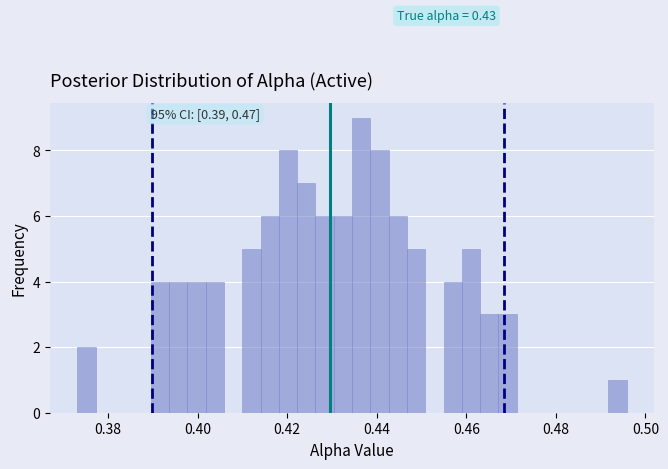

Read against the x-axis, roughly where is the centre of the tallest bar?

0.436